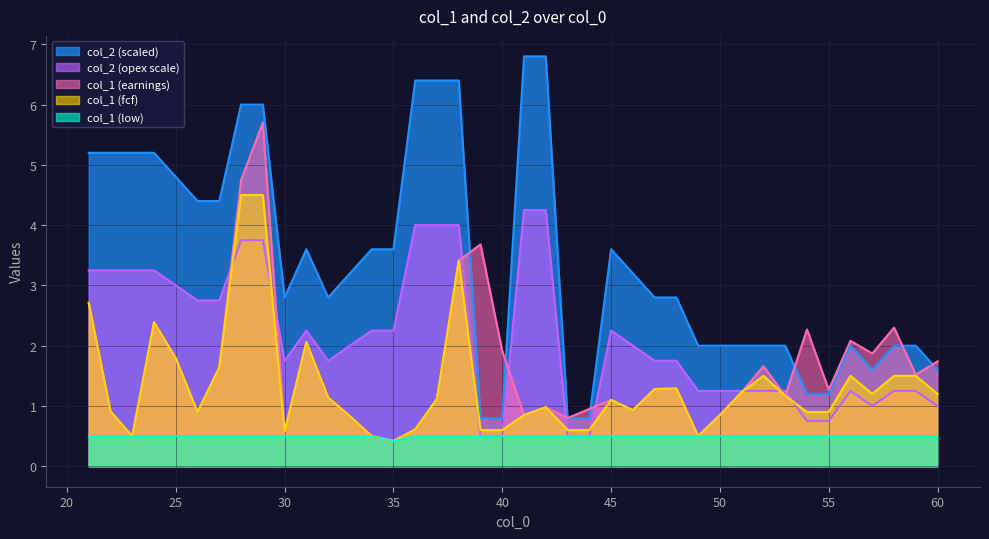

Where is the first local maximum for col_1?

24